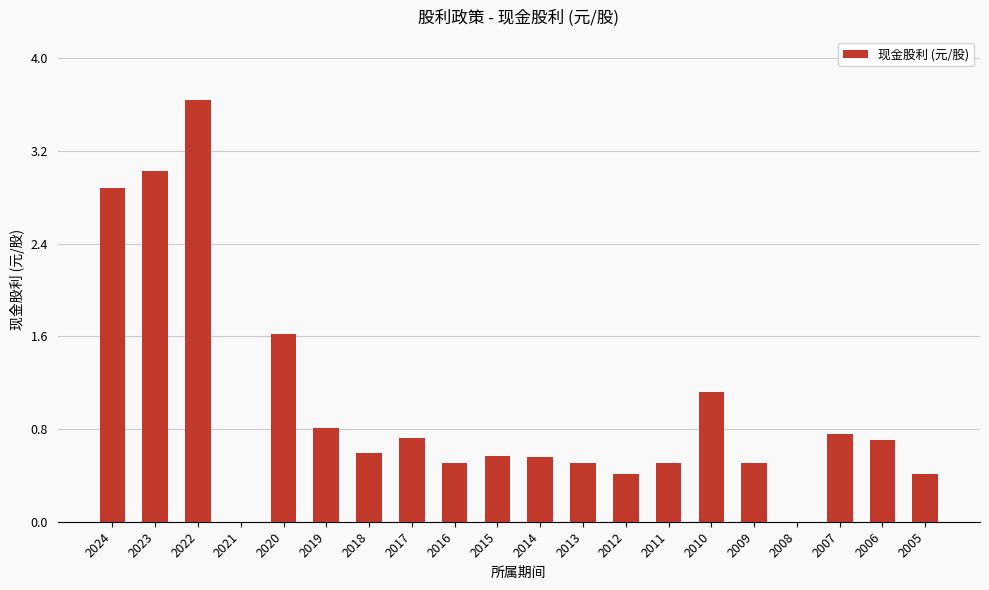

How many distinct data groups are displayed?

1